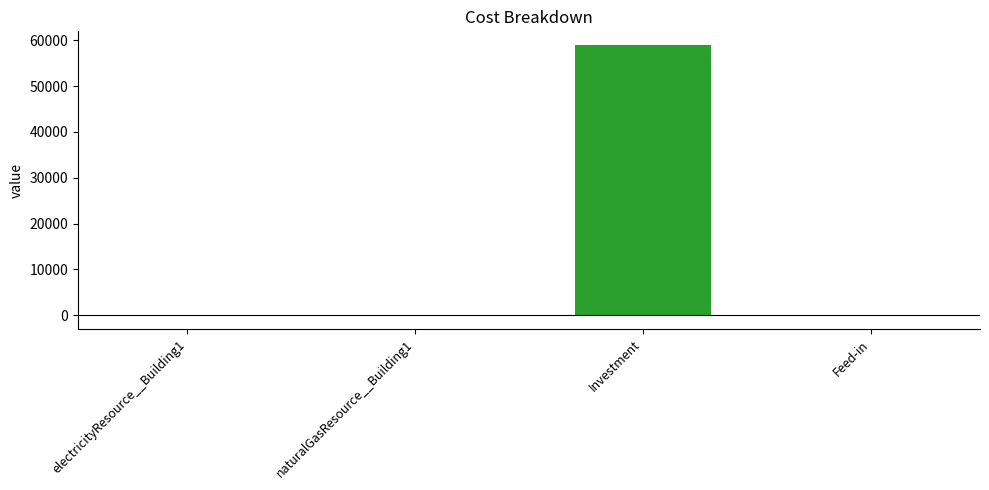

Is it true that the value at naturalGasResource__Building1 is 0.0?

True